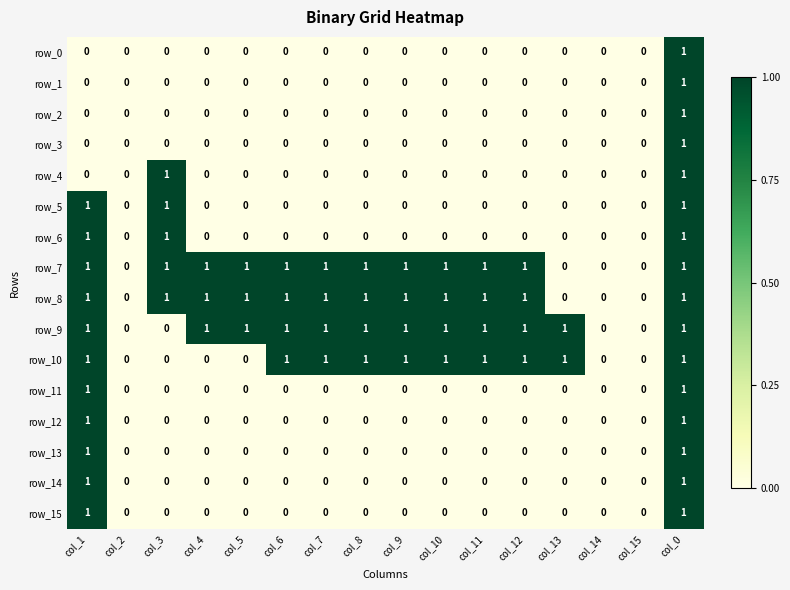

What is the spread (max minus min) of values at col_10?

1